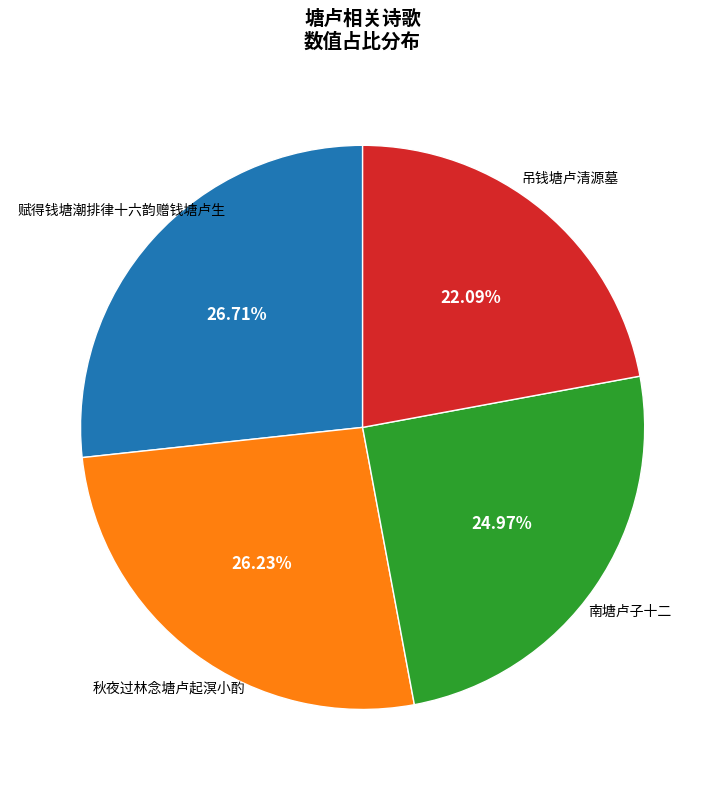

Is 吊钱塘卢清源墓 the majority of the pie?

No